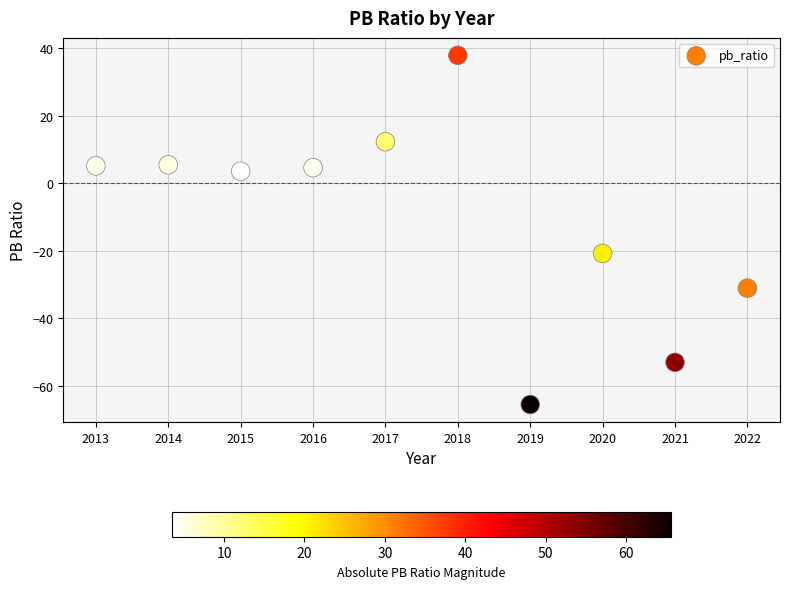

What Y value in the scatter plot is closest to -13?

-20.8